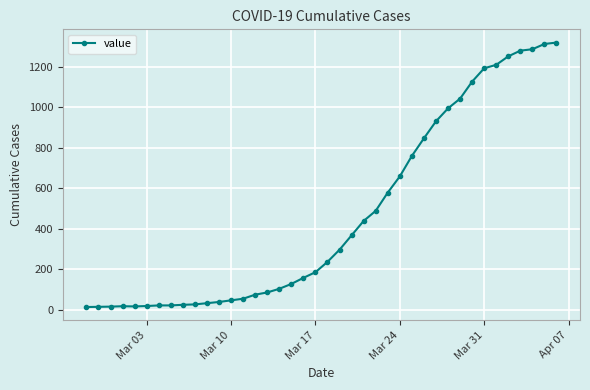

How many distinct data groups are displayed?

1